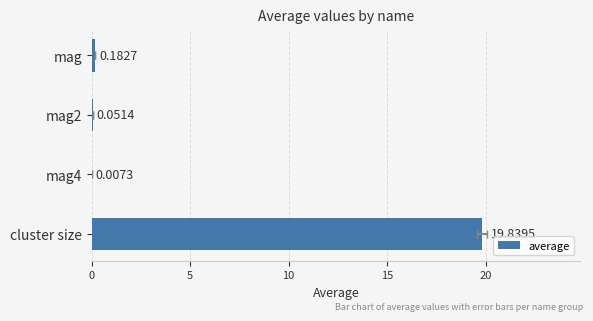

What is the value of the 1st bar from the left?

0.2